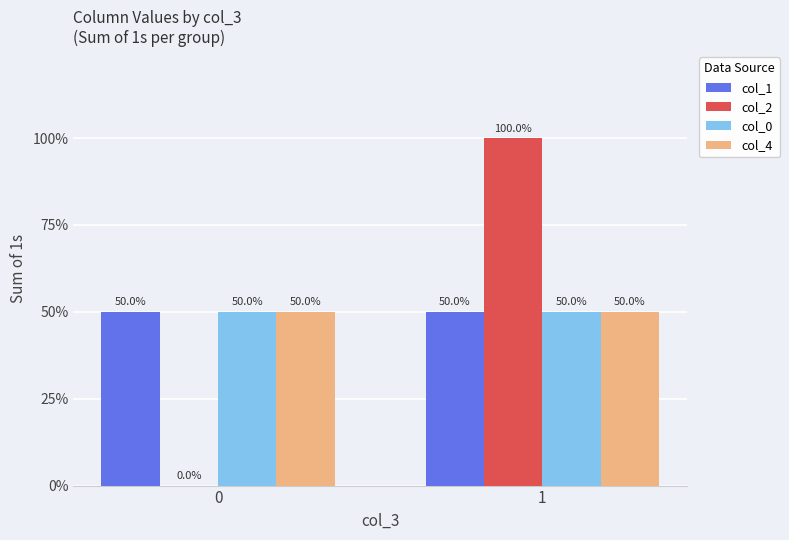

What are all the series names shown in the legend?

col_1, col_2, col_0, col_4